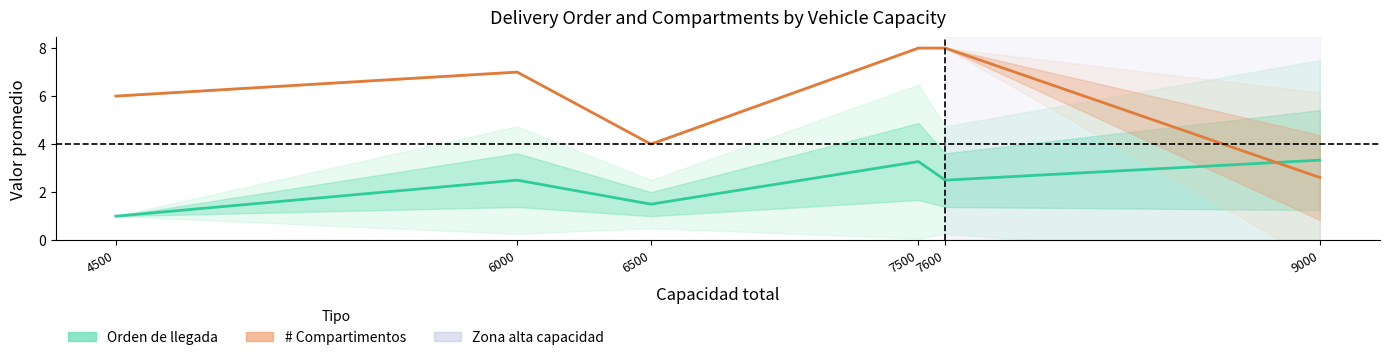

Rank the series by their average value, from highest to lowest.

# Compartimentos, Orden de llegada